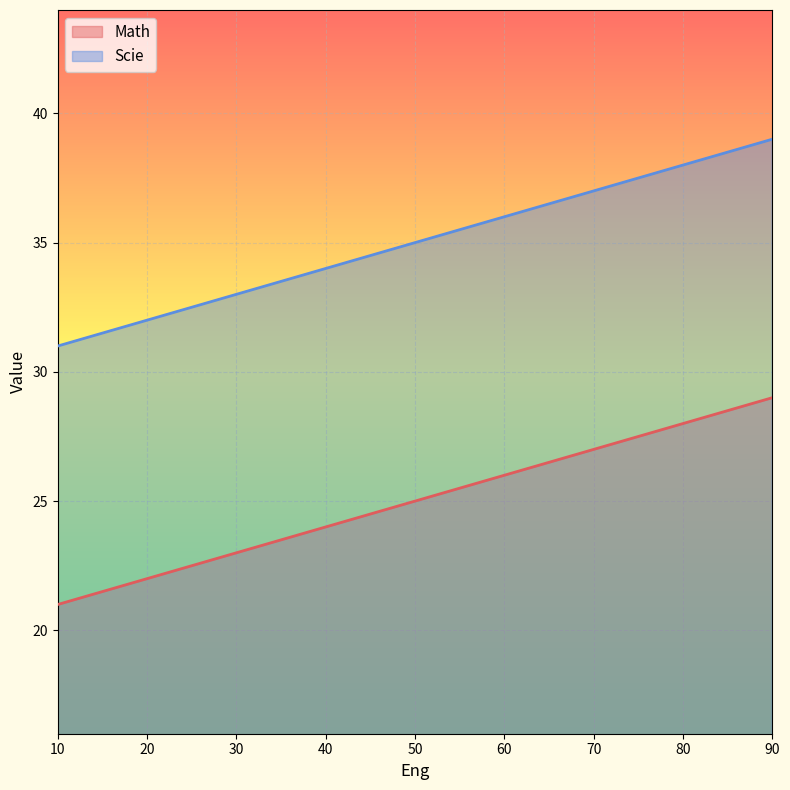

What is the approximate value of Scie at 10?

31